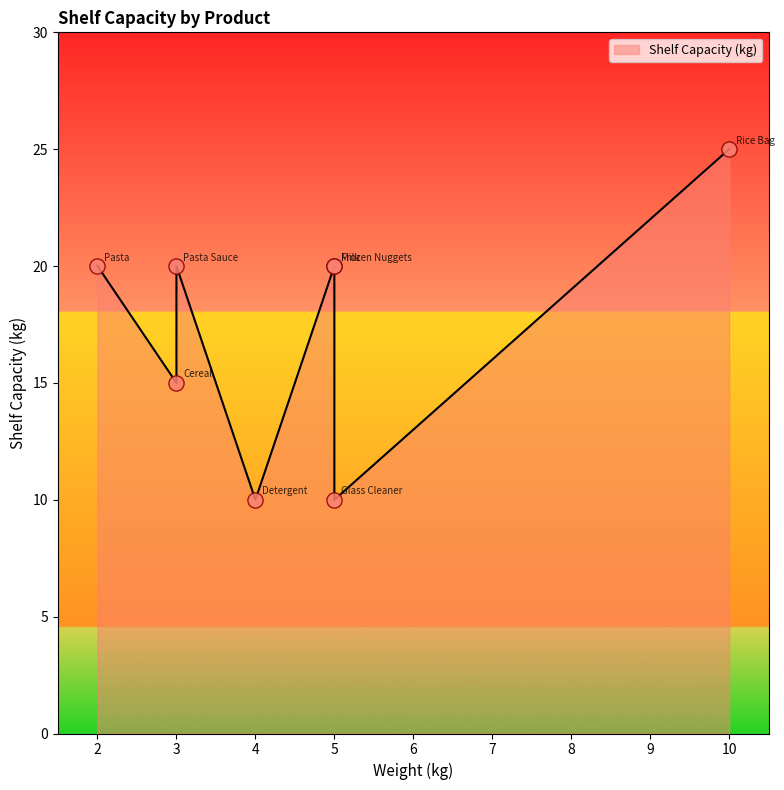

What is the ratio of the value at Milk to the value at Frozen Nuggets?

1.0